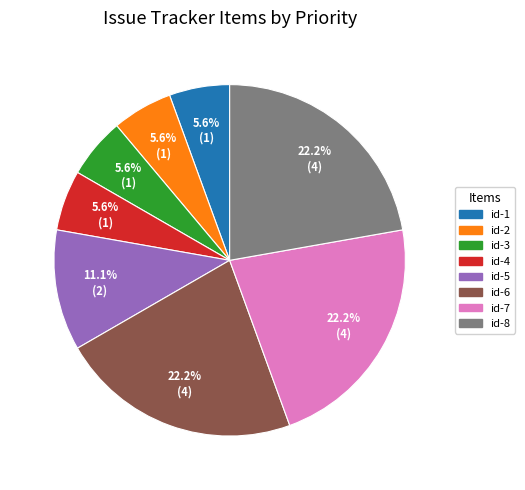

Does any single category account for the majority?

No